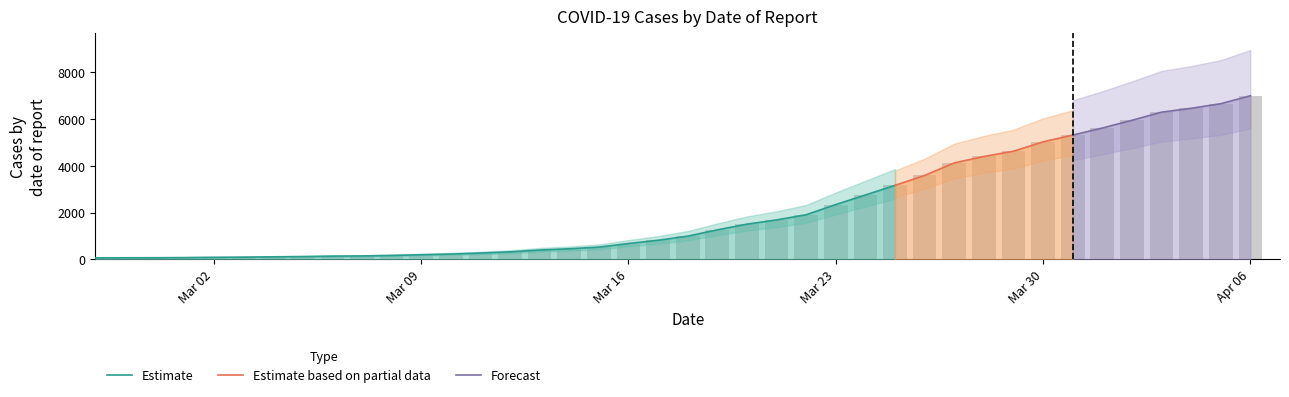

At which category does the chart reach its peak across all series?

Apr 06